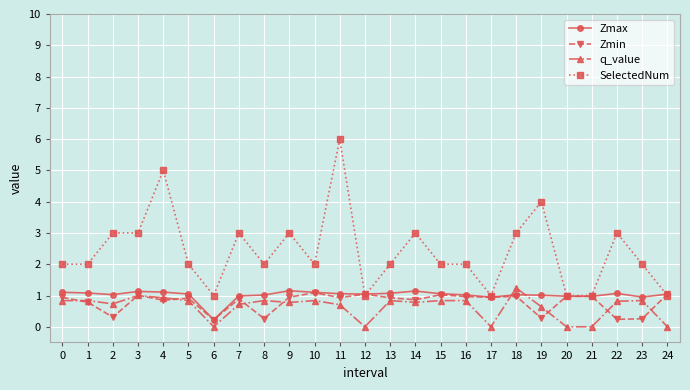

What is the total value across all series at 12?

3.1